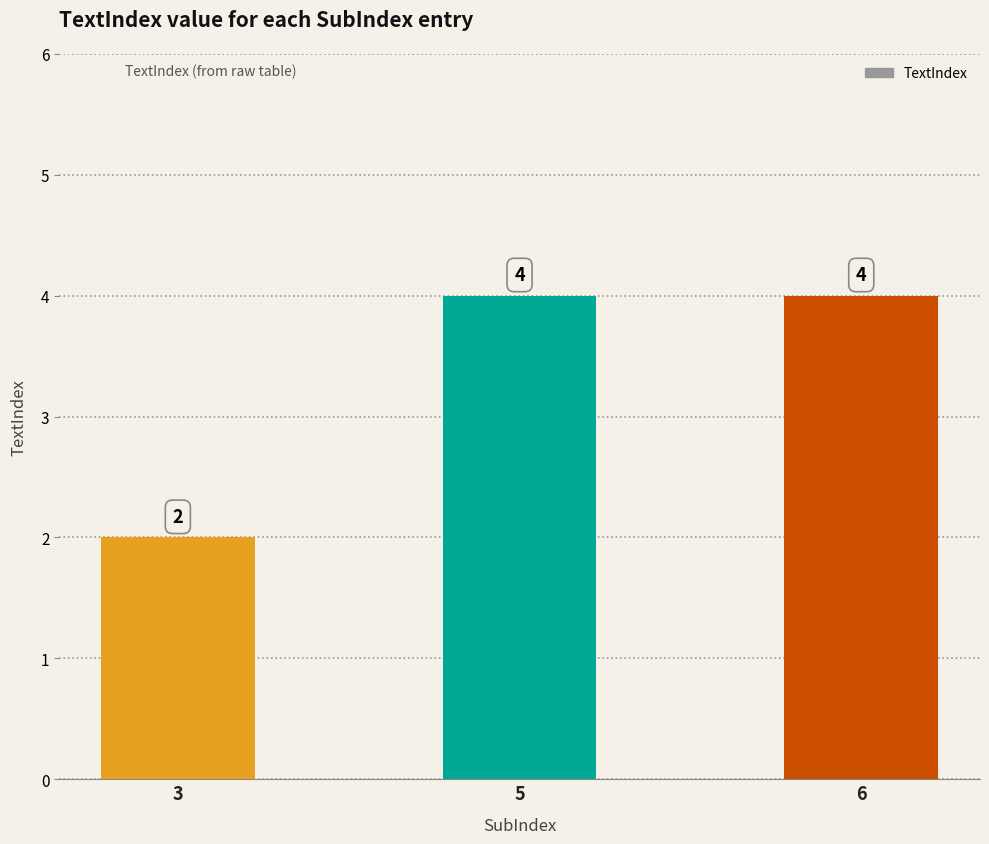

The chart shows a value of 4 at 5. True or false?

True